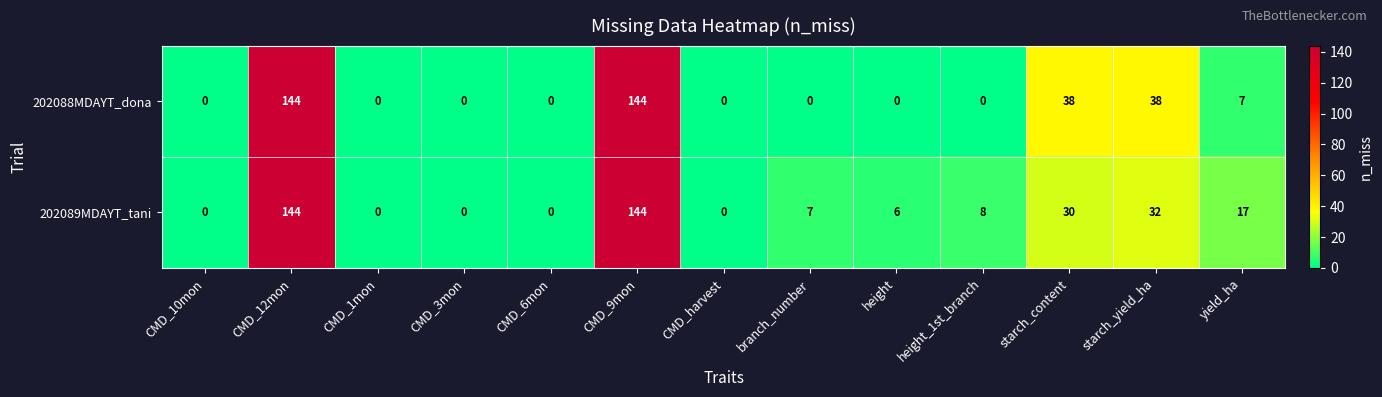

Is it true that 202088MDAYT_dona equals 0 at CMD_1mon?

True